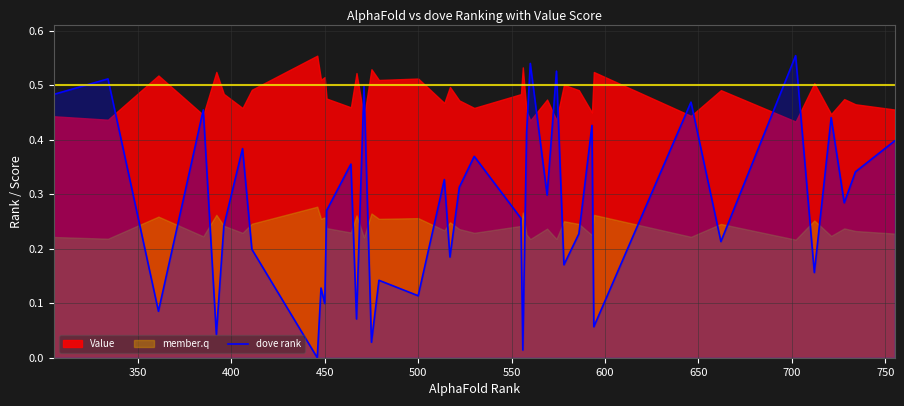

Does the chart display data point markers on the line(s)?

No